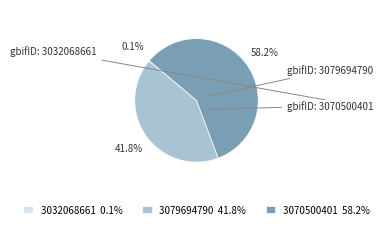

Which slice is the largest?

3070500401